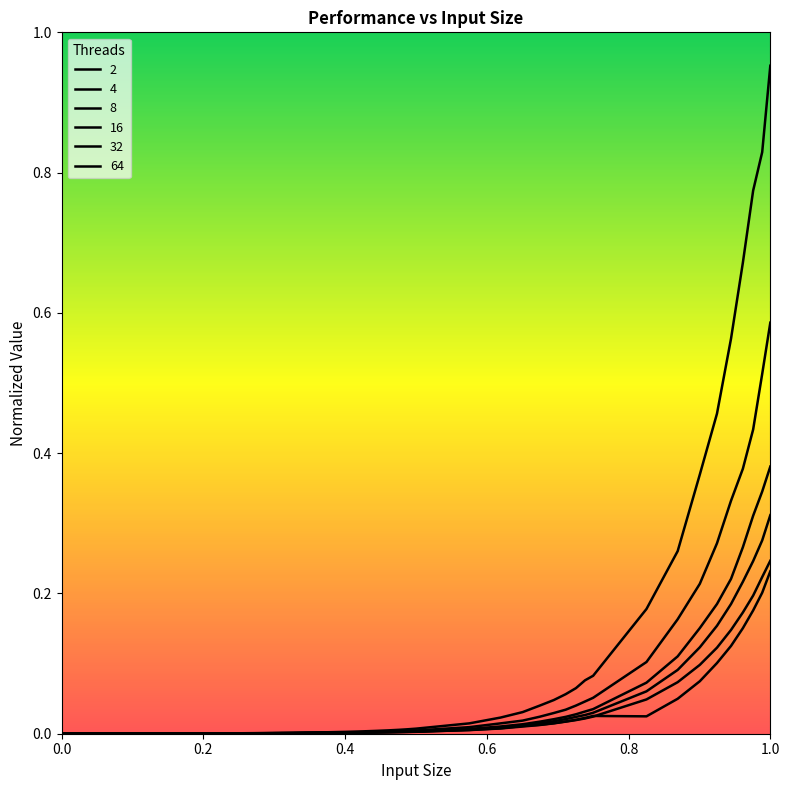

How many lines are shown in the chart?

6